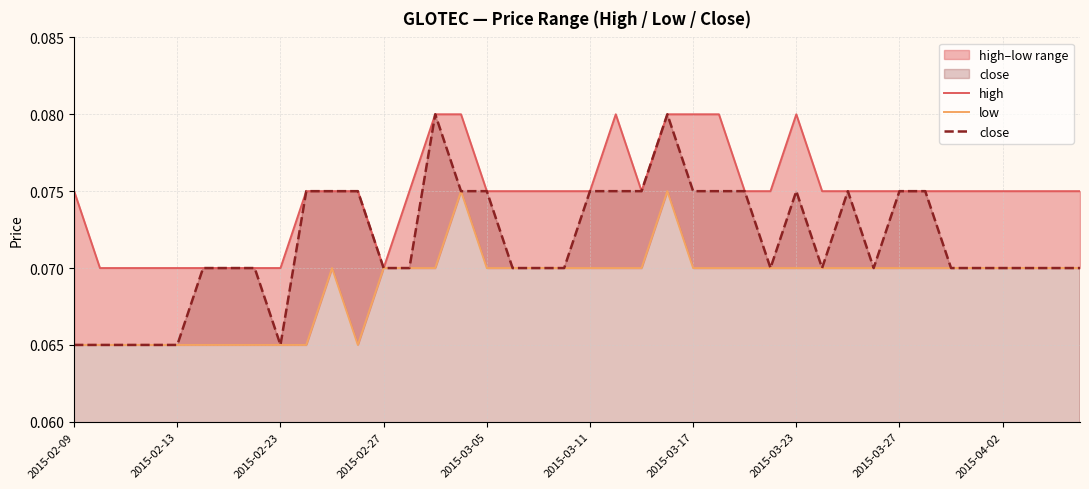

True or false: close has more than 0 points higher than both neighbors.

True